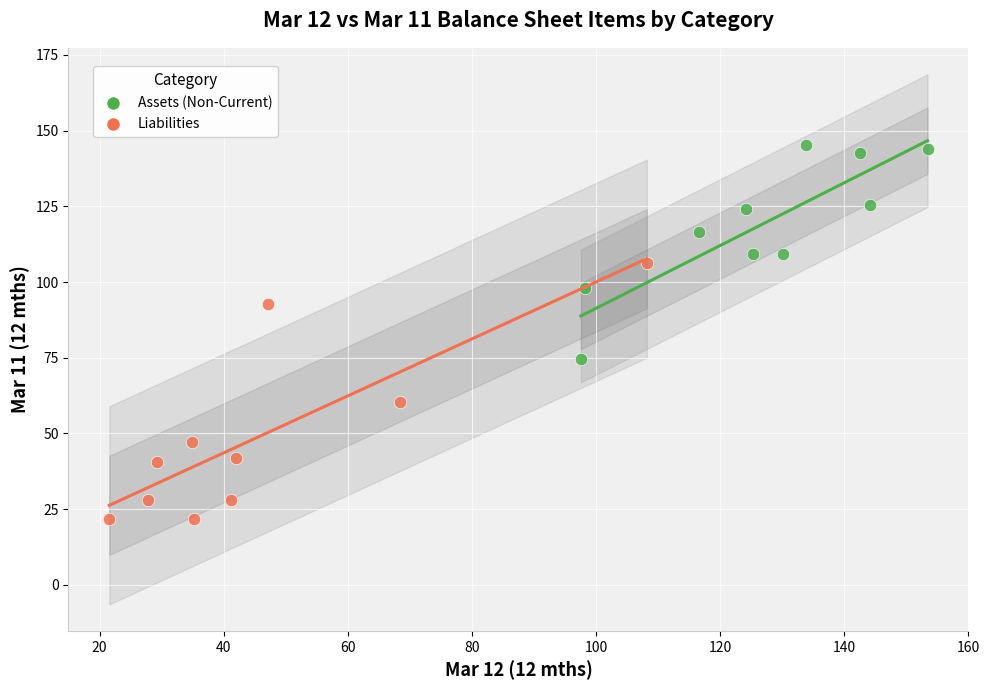

What are all the series names shown in the legend?

Assets (Non-Current), Liabilities